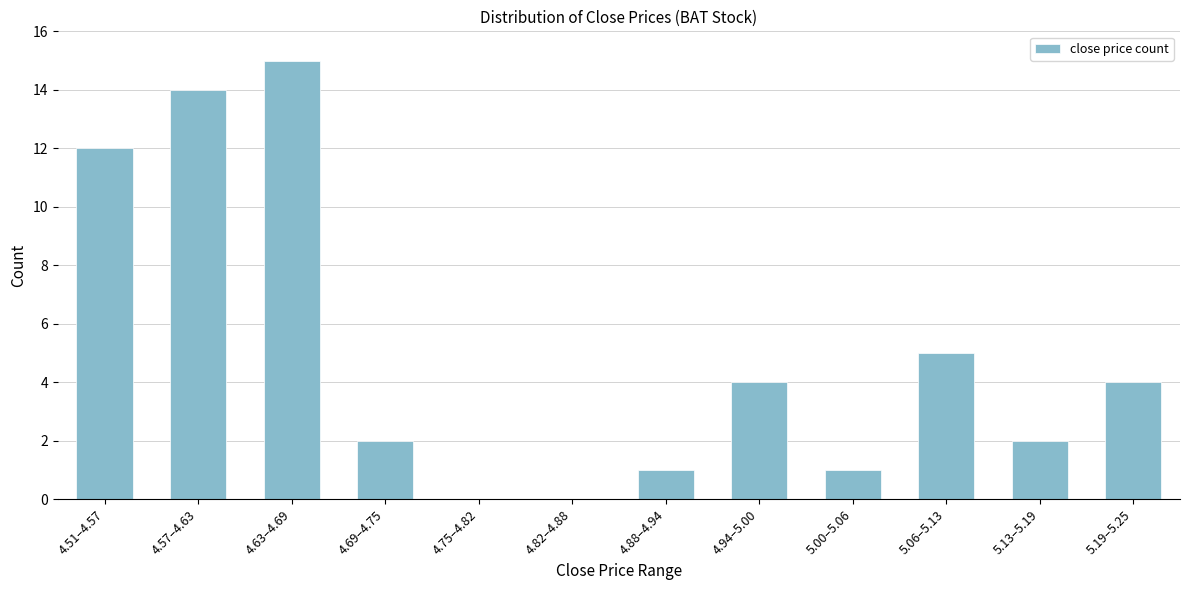

Reading right to left, list all the values displayed in this chart.

5.19–5.25=4	5.13–5.19=2	5.06–5.13=5	5.00–5.06=1	4.94–5.00=4	4.88–4.94=1	4.82–4.88=0	4.75–4.82=0	4.69–4.75=2	4.63–4.69=15	4.57–4.63=14	4.51–4.57=12